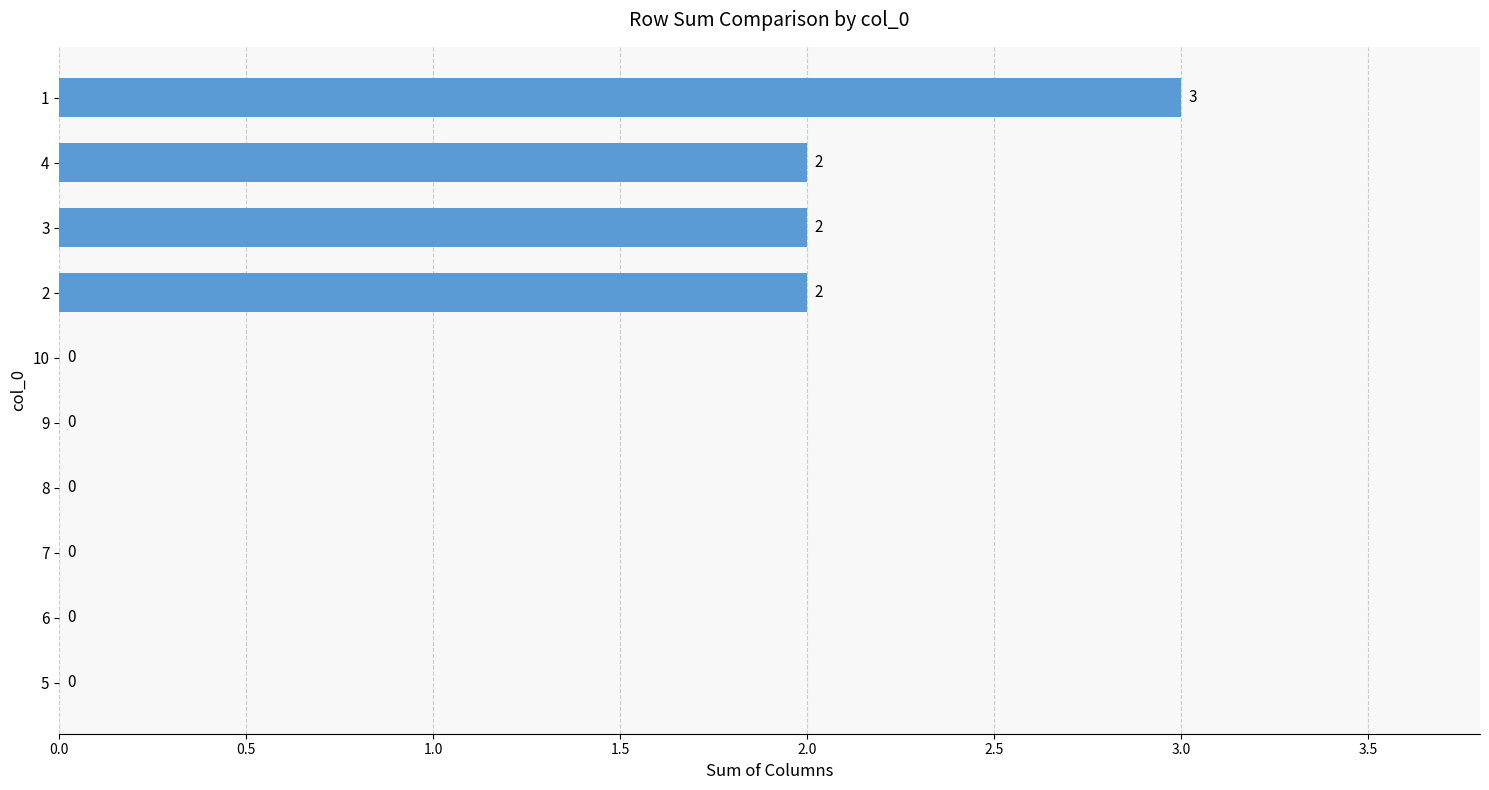

Which has a higher value, 9 or 4?

4